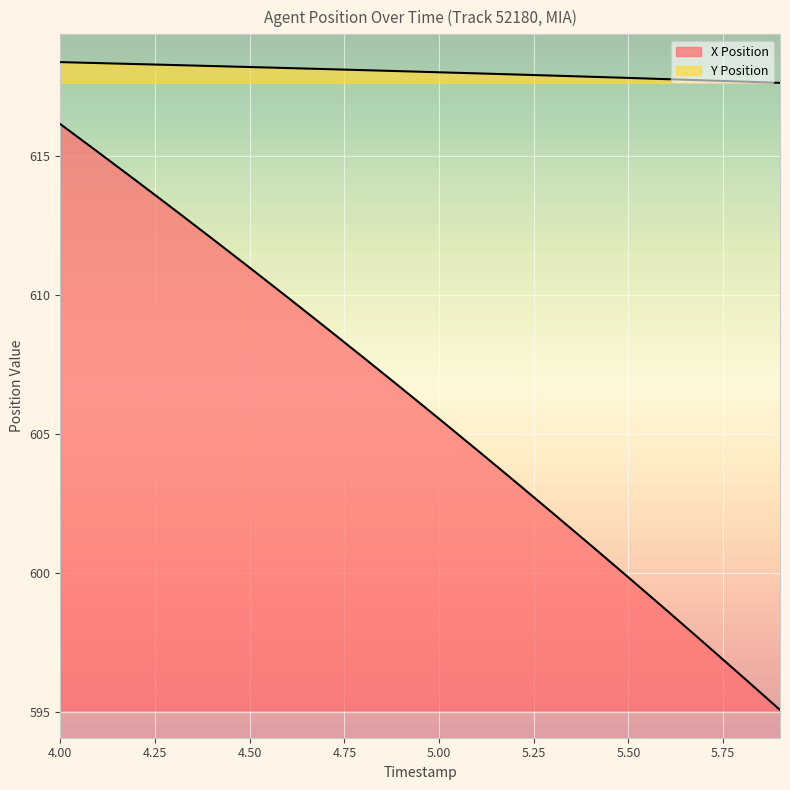

What position from the left is 4.3?

4